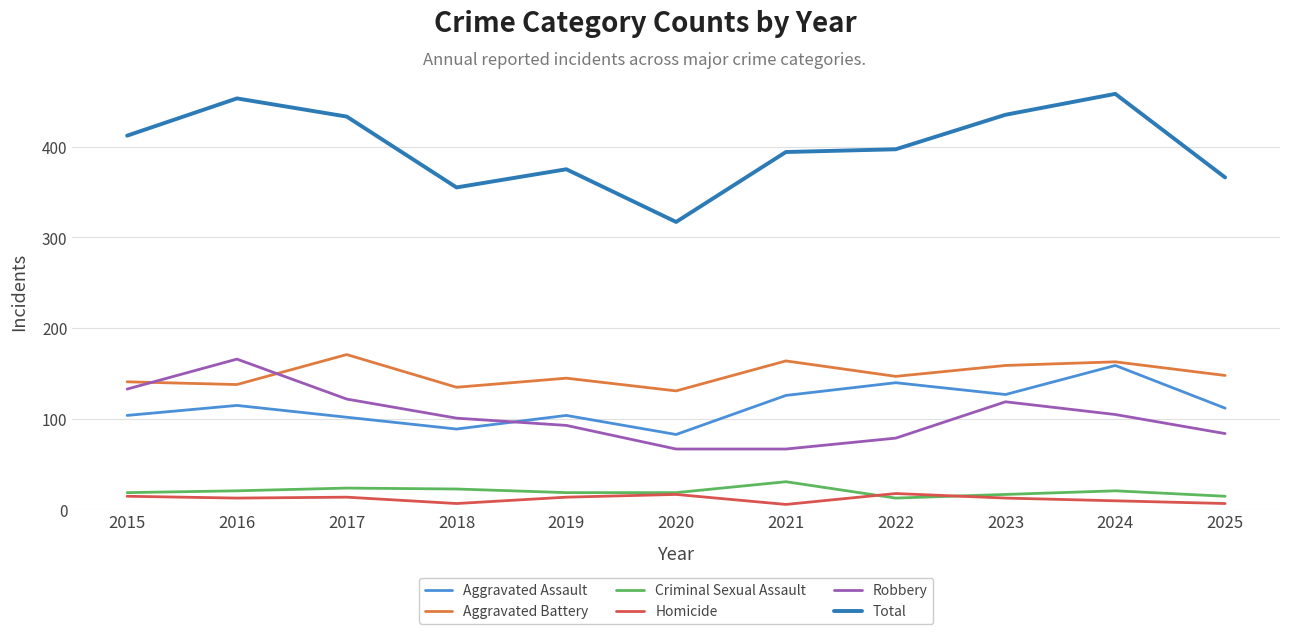

How many lines are shown in the chart?

6